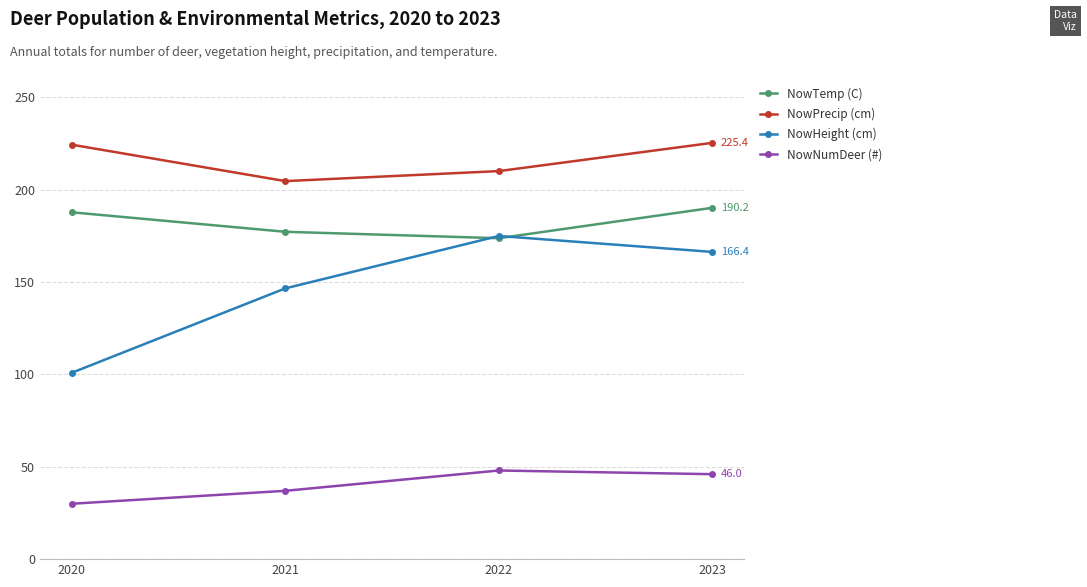

List the labels in order of NowHeight (cm) value, smallest first.

2020, 2021, 2023, 2022